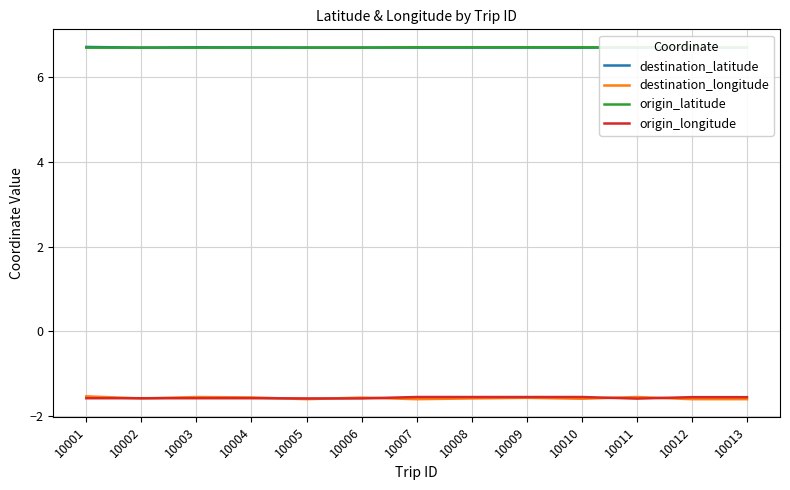

How many intersections are there between destination_longitude and origin_longitude?

7